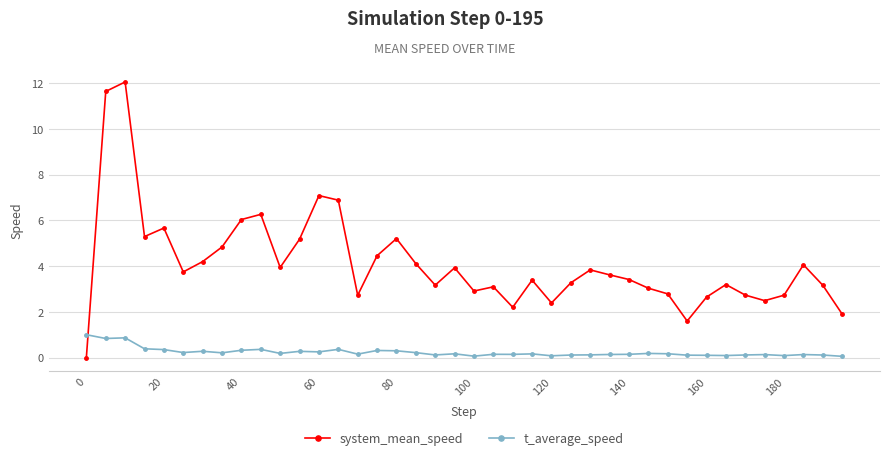

Which series has the largest range (max minus min)?

system_mean_speed